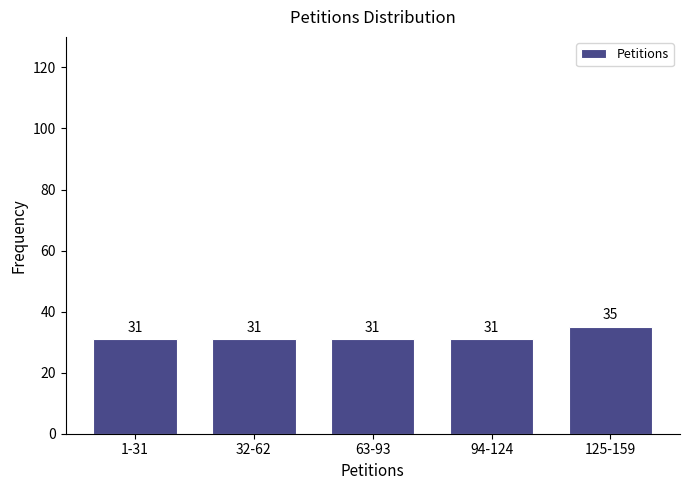

Reading right to left, list all the values displayed in this chart.

125-159=35	94-124=31	63-93=31	32-62=31	1-31=31